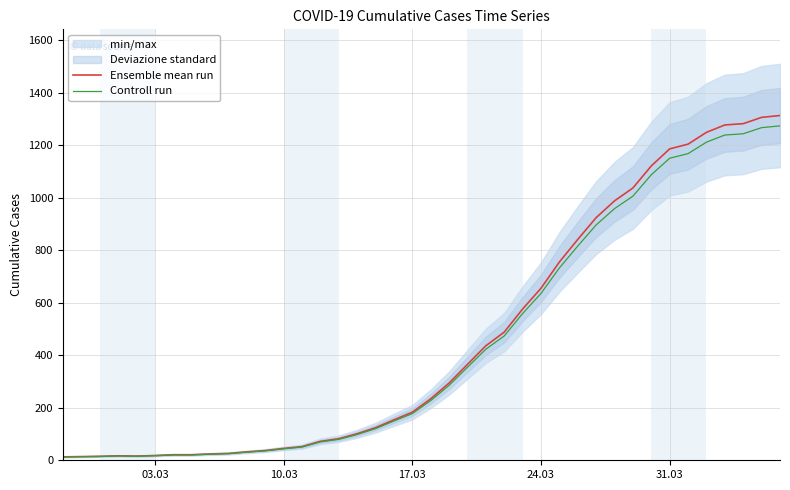

True or false: Controll run and Ensemble mean run intersect in this chart.

False